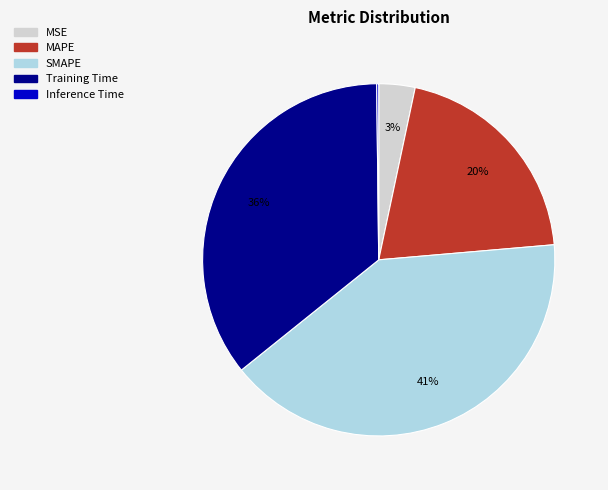

Does MSE represent more than half of the total?

No